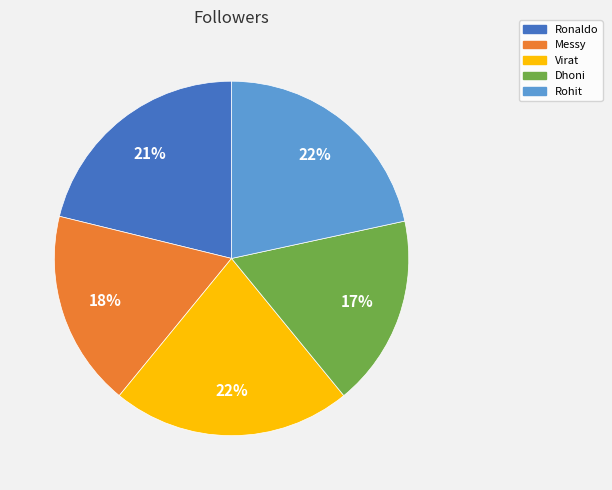

Between Messy and Rohit, which is larger?

Rohit